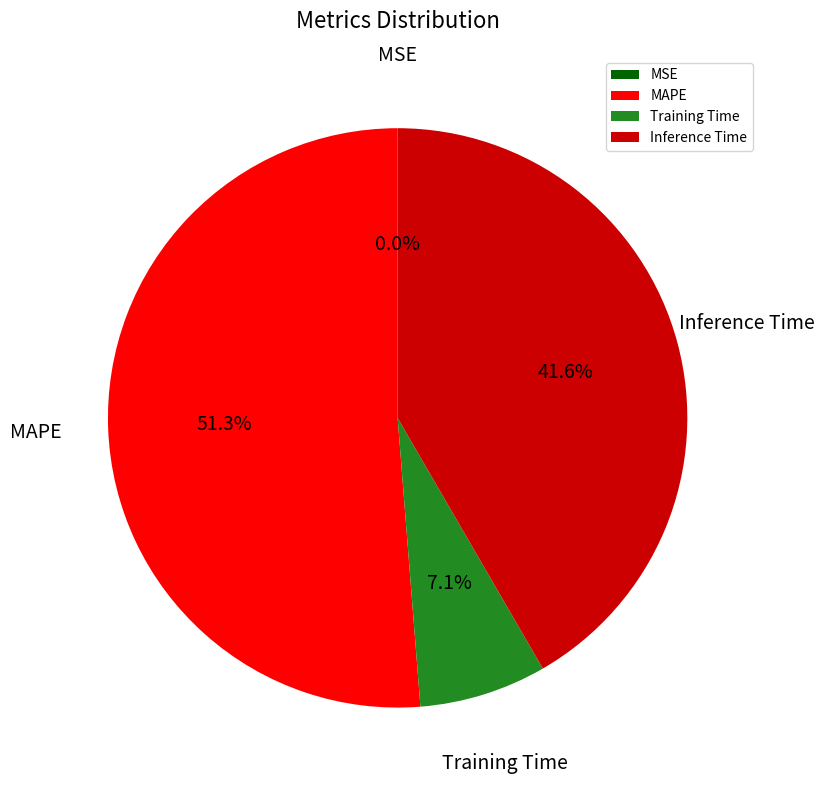

The MAPE slice represents 38% of the pie. True or false?

False